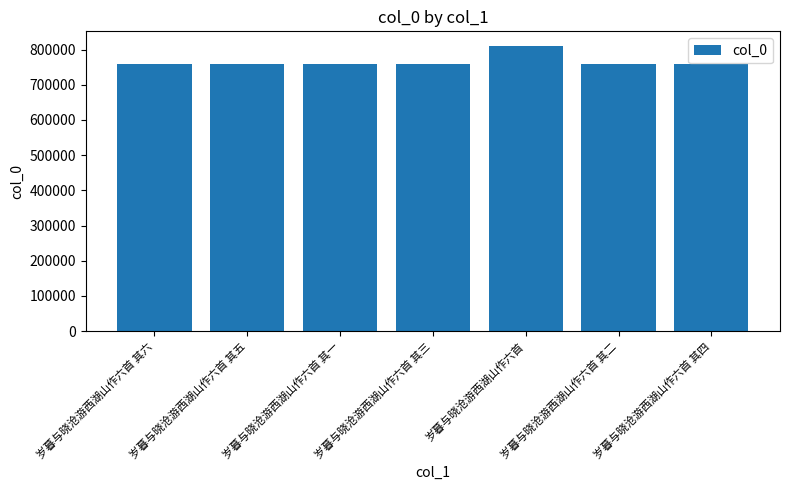

Does the chart contain stacked bars?

No